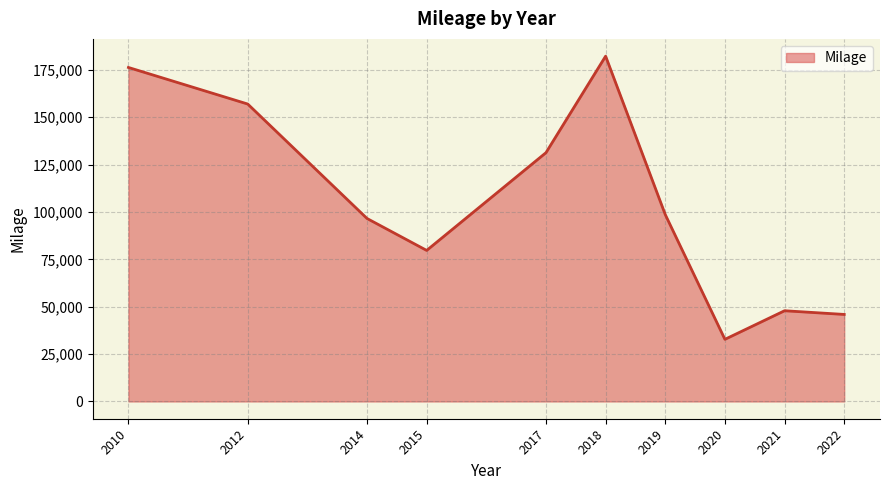

Approximately how many times larger is the value at 2014 compared to 2017?

0.7